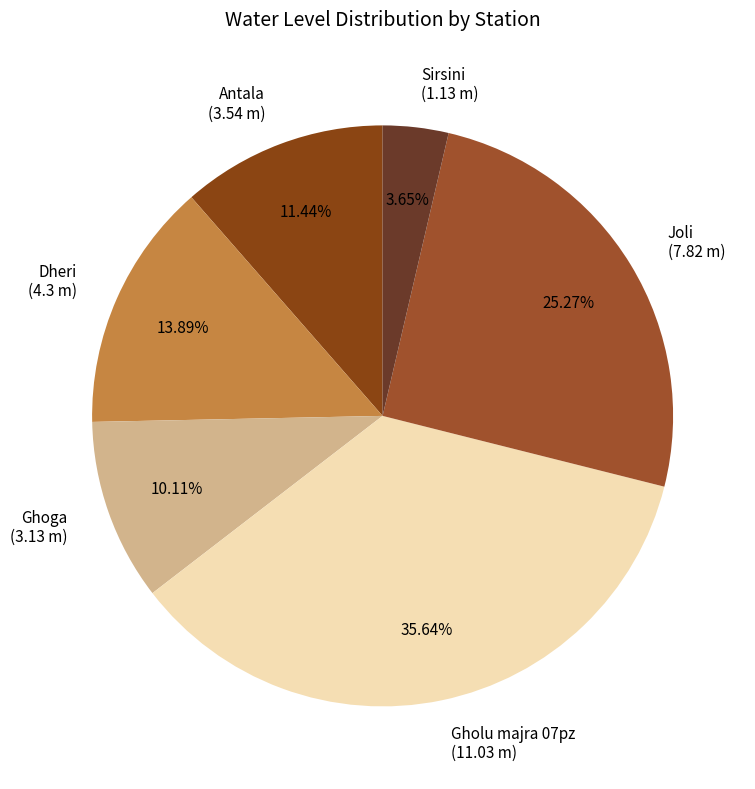

Does any single category account for the majority?

No